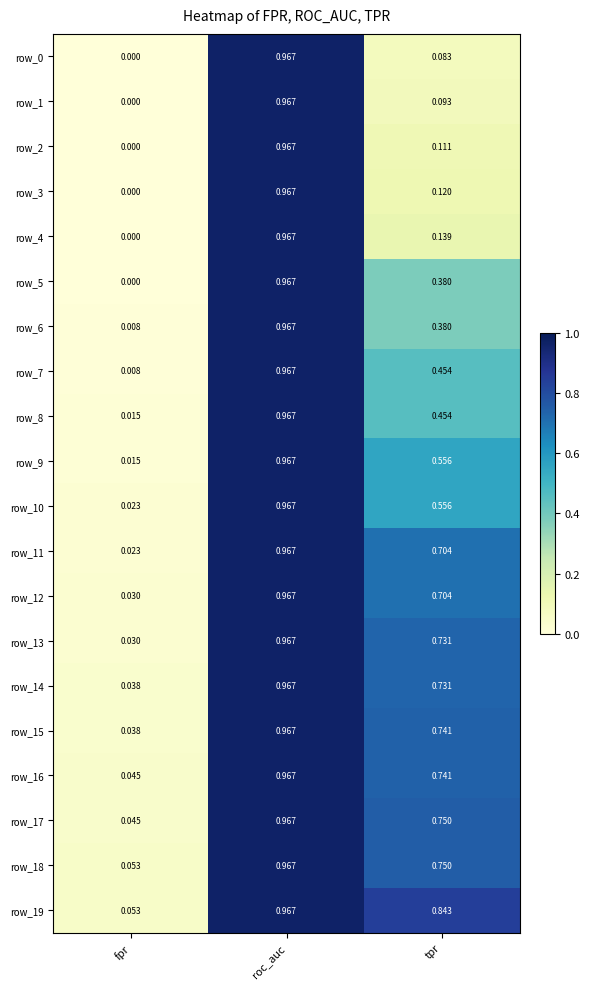

Rank the categories by row_15 value from lowest to highest.

fpr, tpr, roc_auc